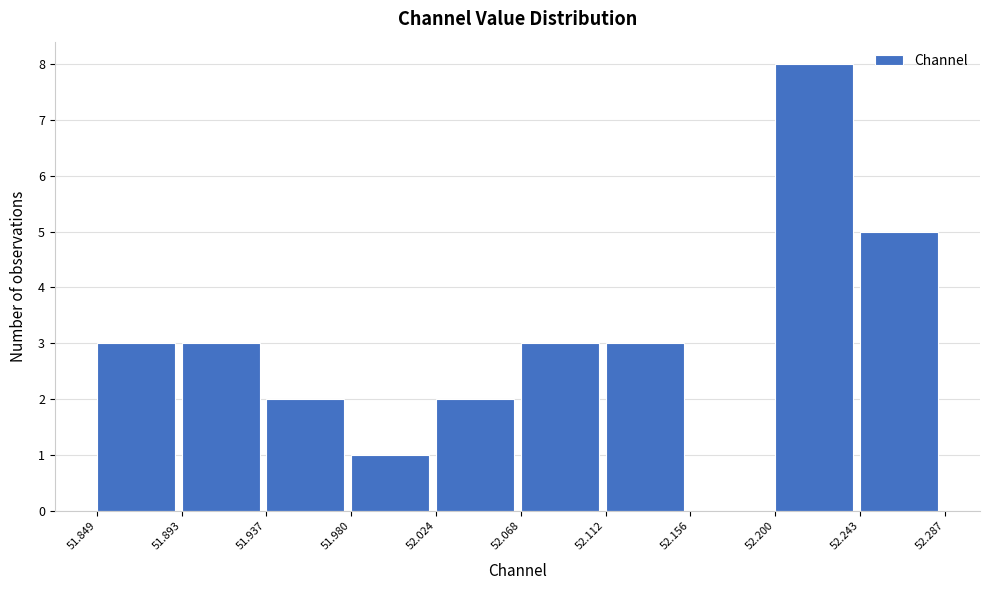

Over which range of the x-axis is the bar tallest?

52.200 to 52.243